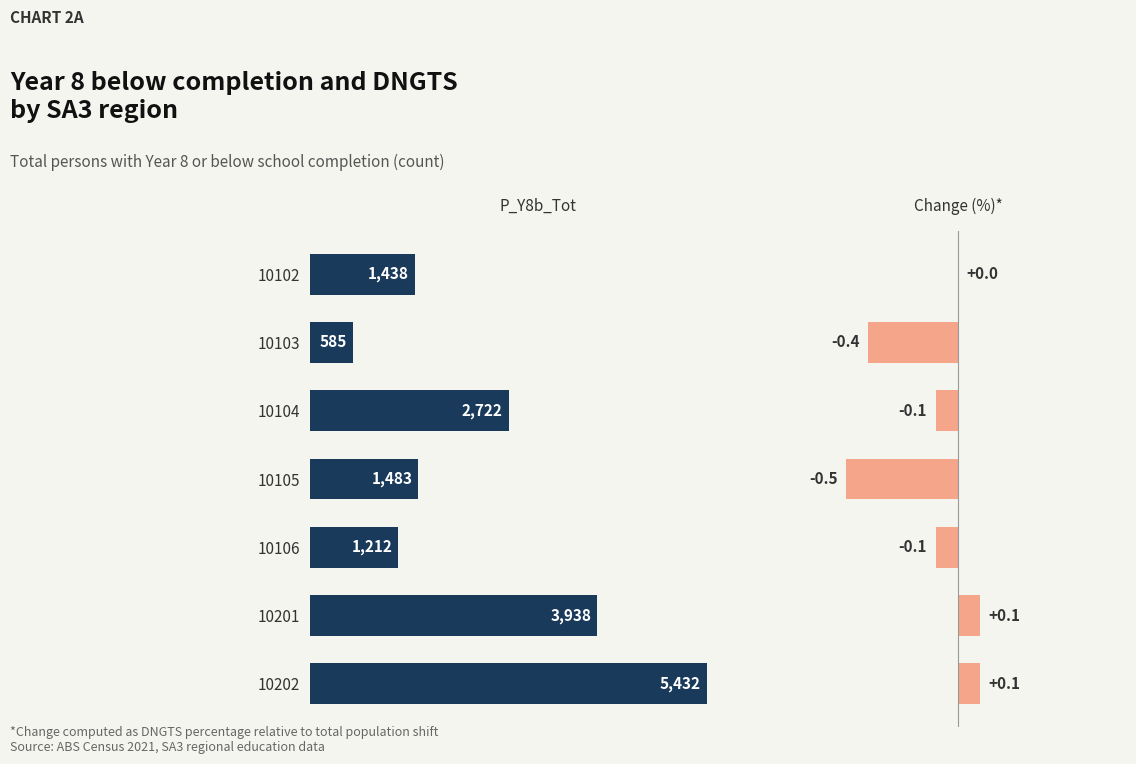

What is the value of the Pct_Change bar at the 3rd from the left?

-0.1